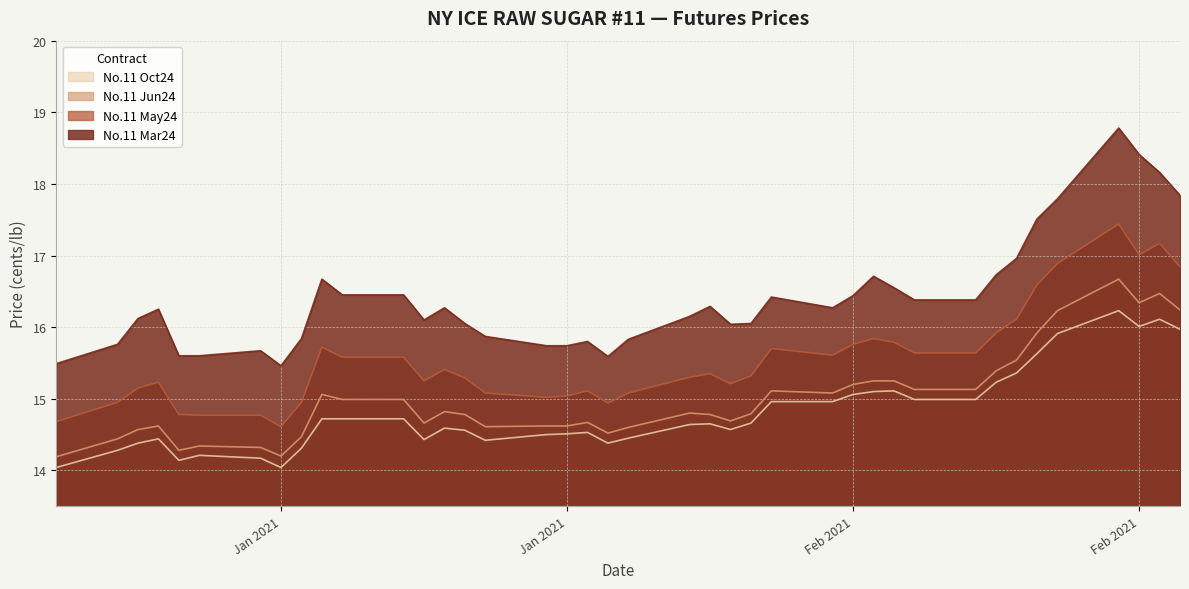

How many data points in No.11 May24 are less than 15?

8